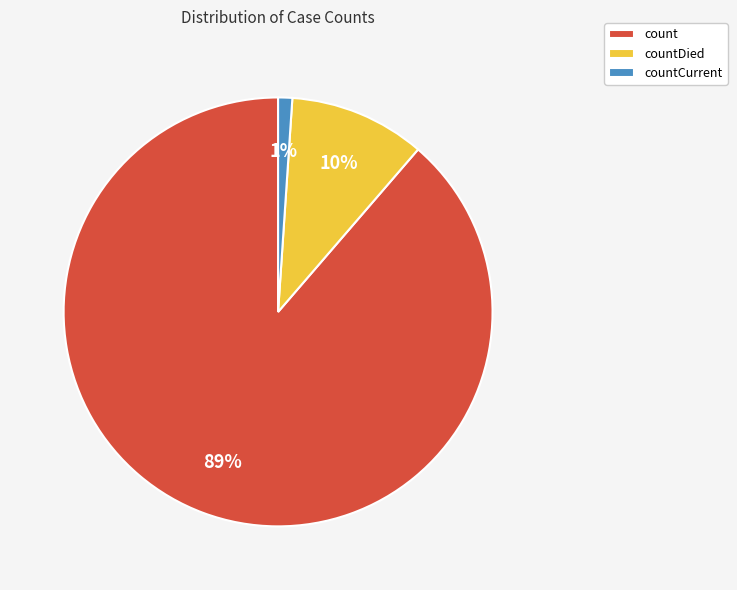

True or false: countCurrent accounts for 10% of the total.

False